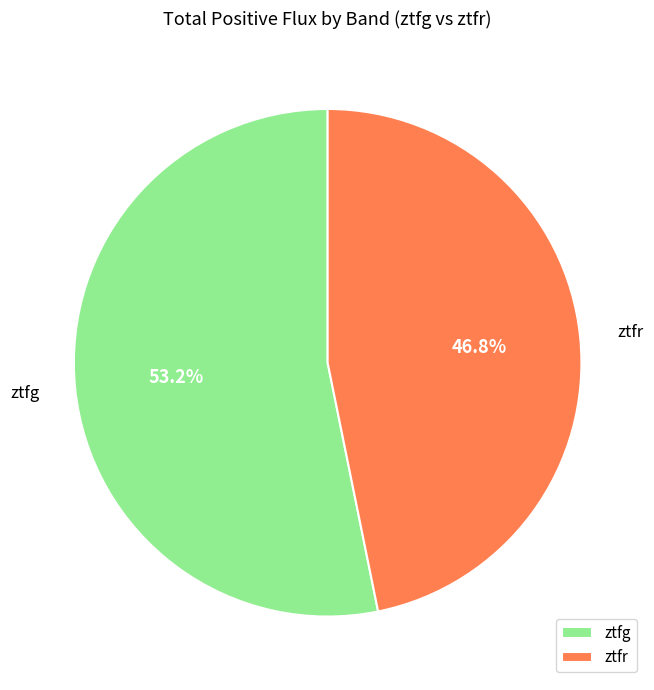

To the nearest percent, what portion does ztfr represent?

47%